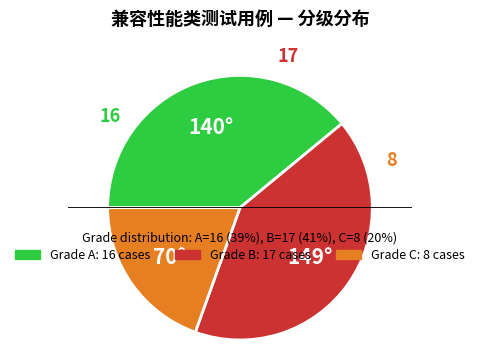

True or false: B accounts for 27% of the total.

False